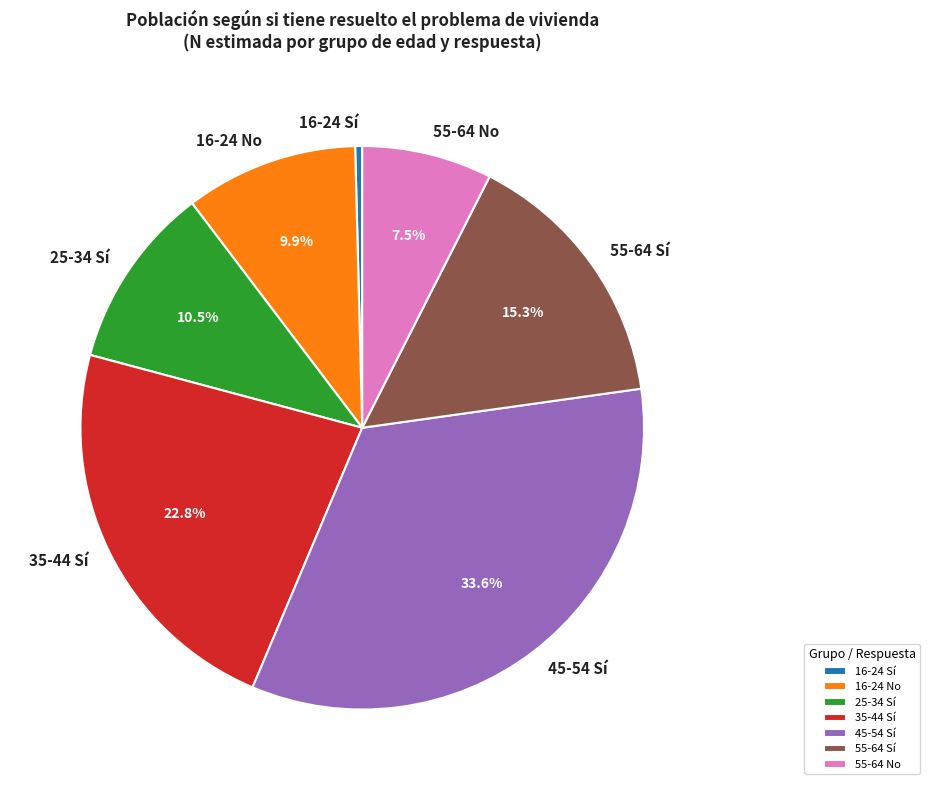

Is 55-64 No the majority of the pie?

No